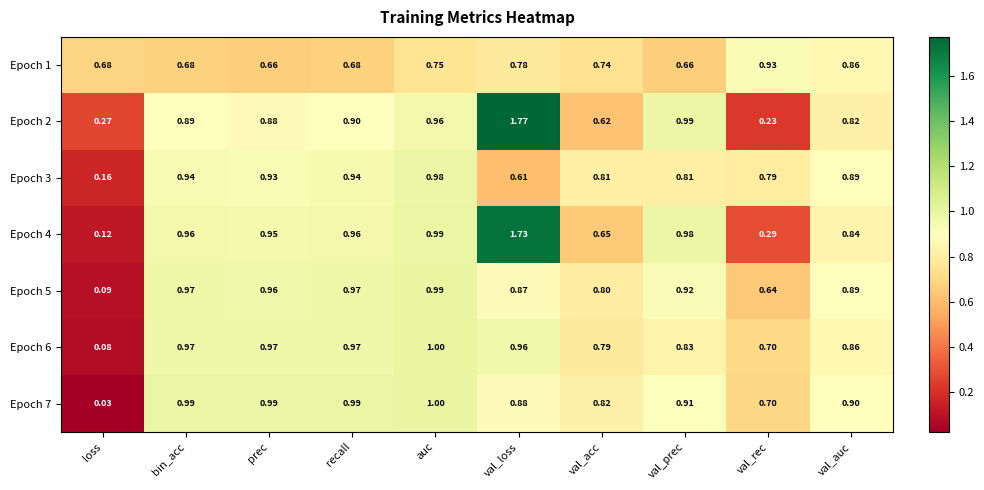

Which category has the lowest value across all series?

loss